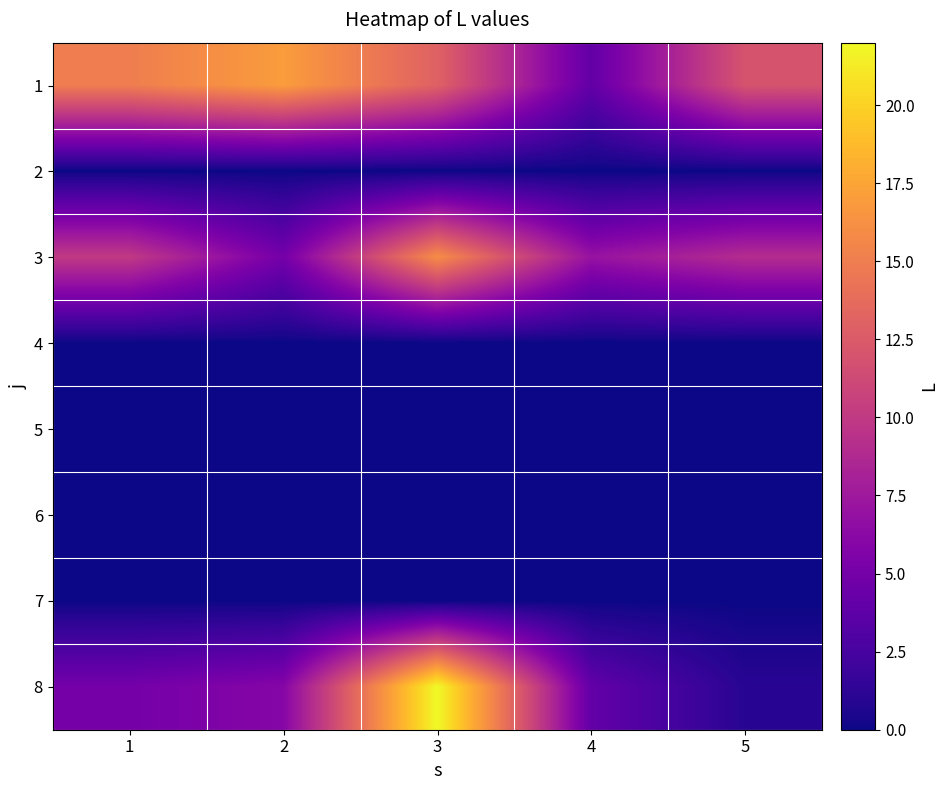

At how many categories does at least one series exceed 11?

4